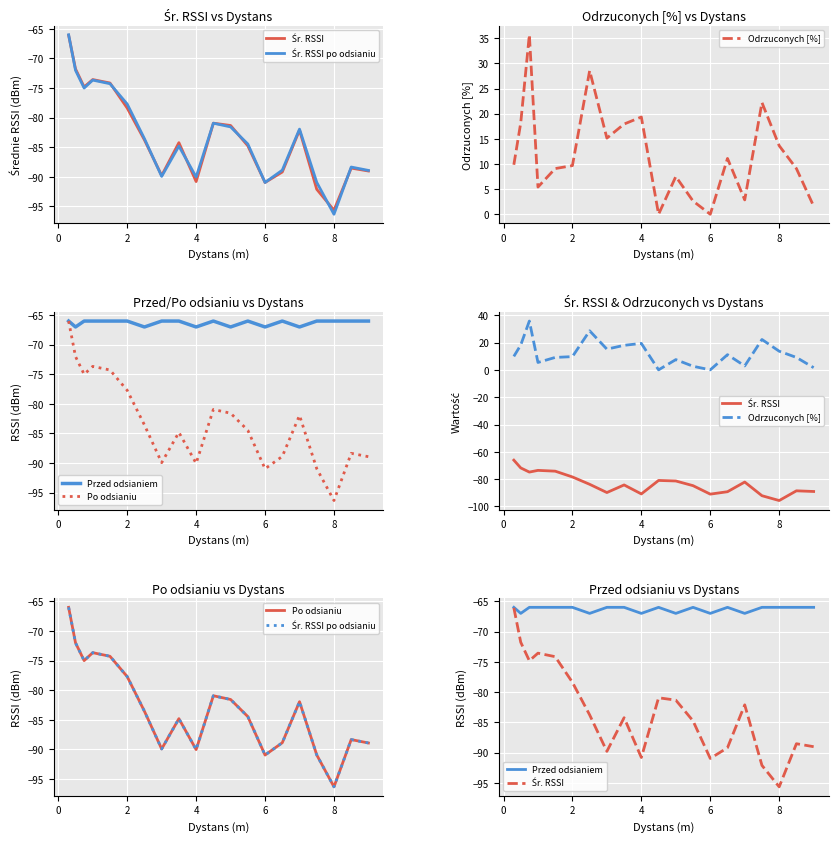

The value of Odrzuconych [%] at 16 is 7.3. True or false?

False